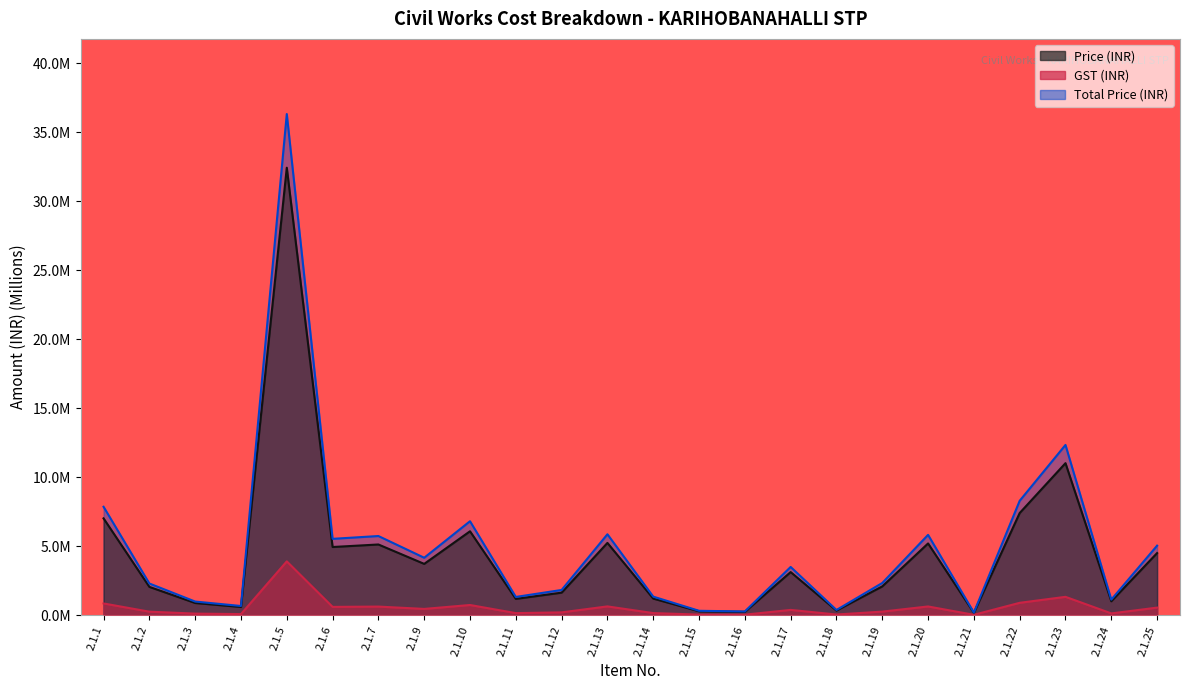

Which series changed the most between 2.1.10 and 2.1.11?

Total Price (INR)